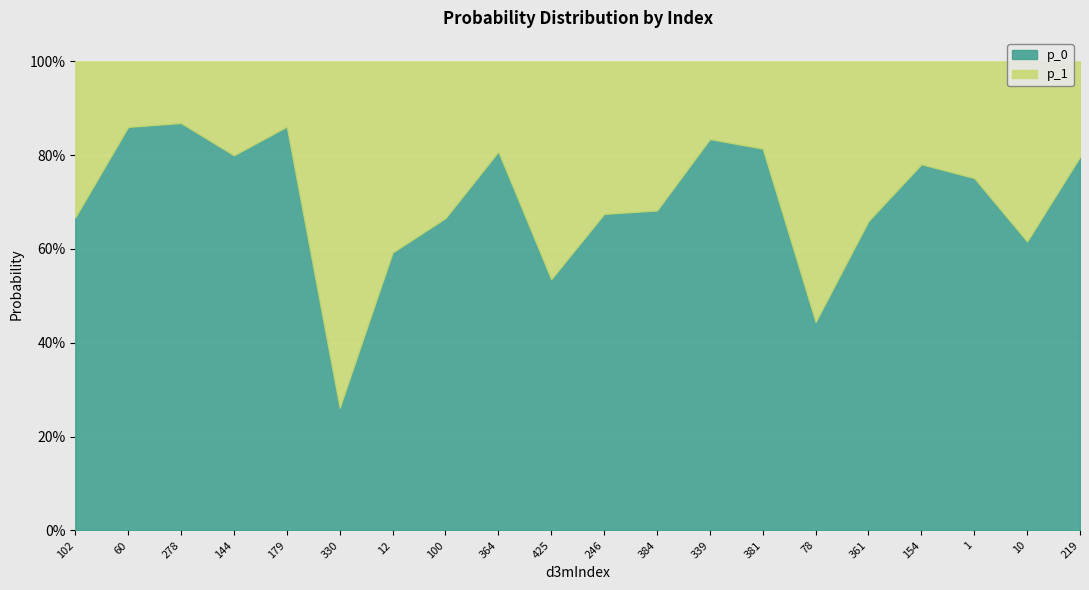

What is the label of the 12th point from the right?

364